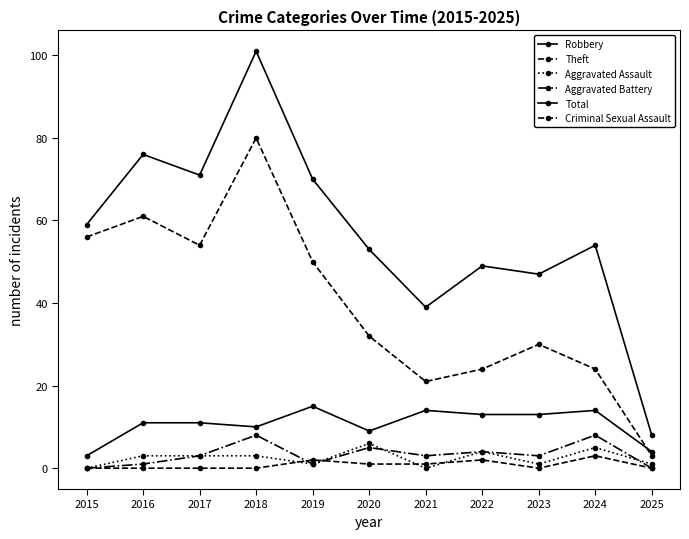

Reading right to left, transcribe all the data shown in this chart.

Robbery: 2025=4	2024=14	2023=13	2022=13	2021=14	2020=9	2019=15	2018=10	2017=11	2016=11	2015=3
Theft: 2025=3	2024=24	2023=30	2022=24	2021=21	2020=32	2019=50	2018=80	2017=54	2016=61	2015=56
Aggravated Assault: 2025=1	2024=5	2023=1	2022=4	2021=0	2020=6	2019=1	2018=3	2017=3	2016=3	2015=0
Aggravated Battery: 2025=0	2024=8	2023=3	2022=4	2021=3	2020=5	2019=1	2018=8	2017=3	2016=1	2015=0
Total: 2025=8	2024=54	2023=47	2022=49	2021=39	2020=53	2019=70	2018=101	2017=71	2016=76	2015=59
Criminal Sexual Assault: 2025=0	2024=3	2023=0	2022=2	2021=1	2020=1	2019=2	2018=0	2017=0	2016=0	2015=0